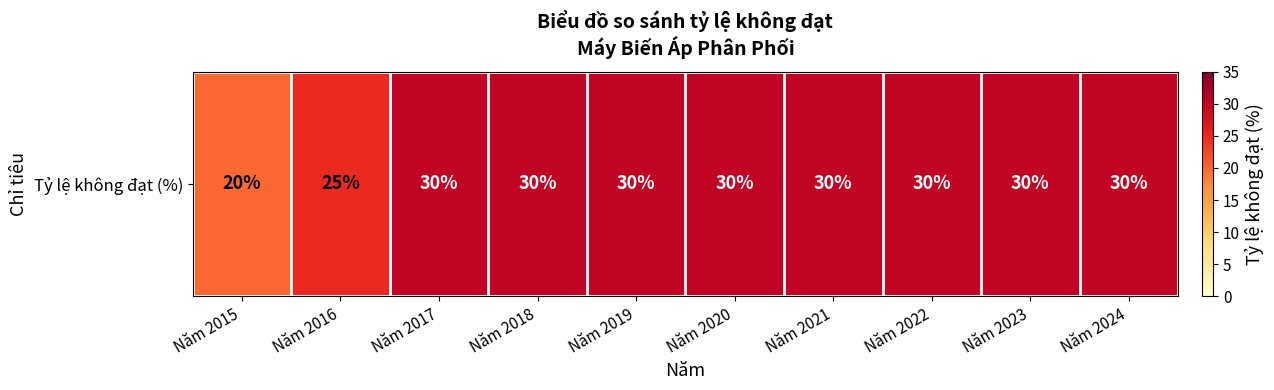

The value at Năm 2018 is 30. True or false?

True